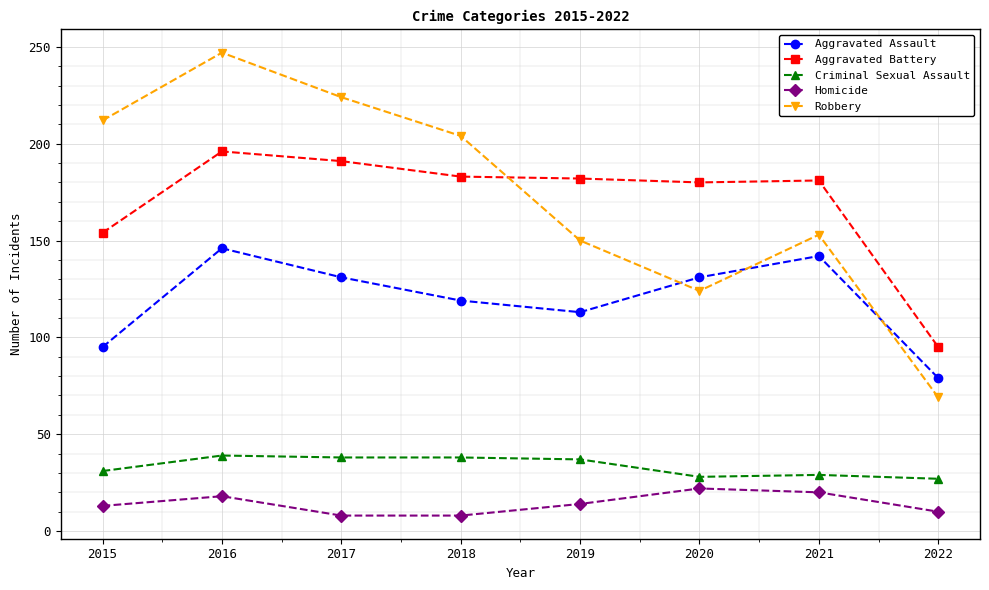

Rank the series at 2021 from highest to lowest value.

Aggravated Battery, Robbery, Aggravated Assault, Criminal Sexual Assault, Homicide